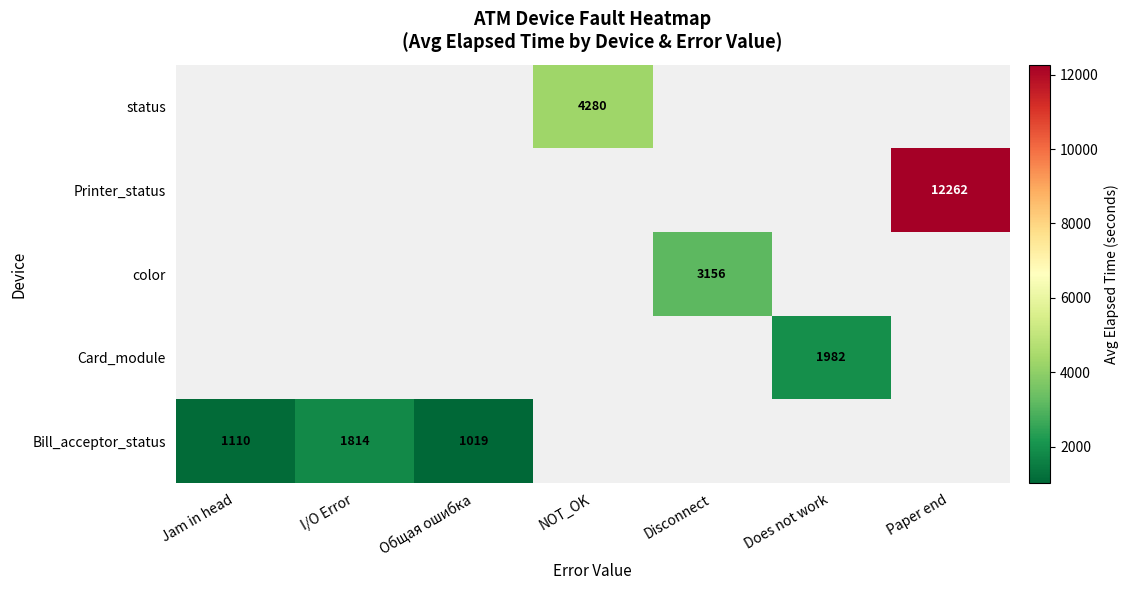

True or false: status has a value of 6608 at NOT_OK.

False